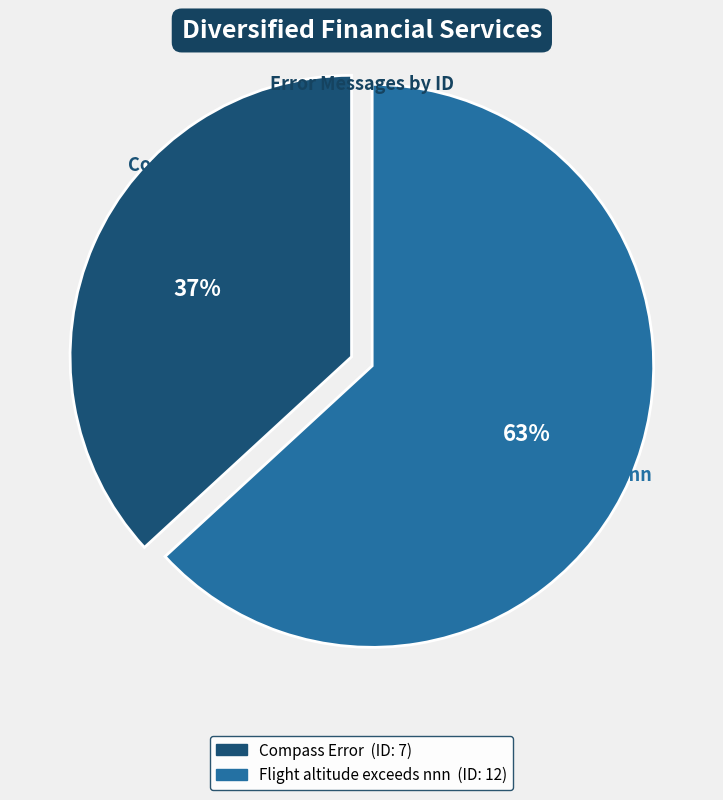

Which category accounts for the majority?

Flight altitude exceeds nnn